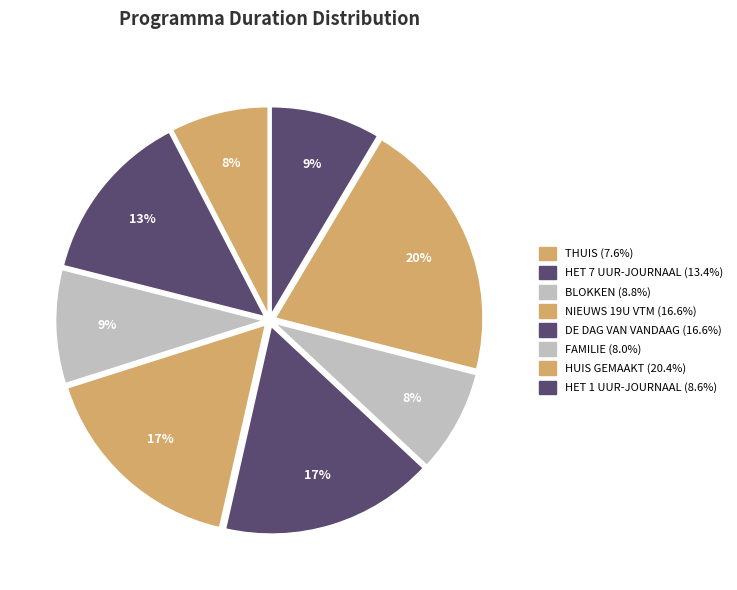

What percentage do FAMILIE and NIEUWS 19U VTM together represent?

24.6%